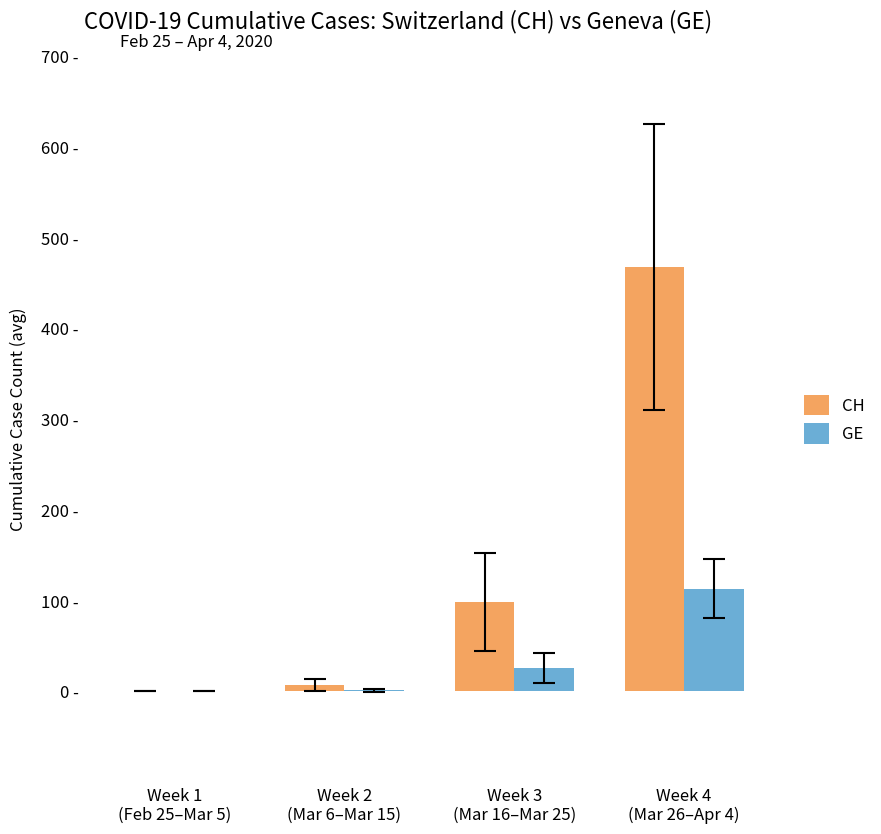

At which category is the sum across all series the highest?

Week 4
(Mar 26–Apr 4)